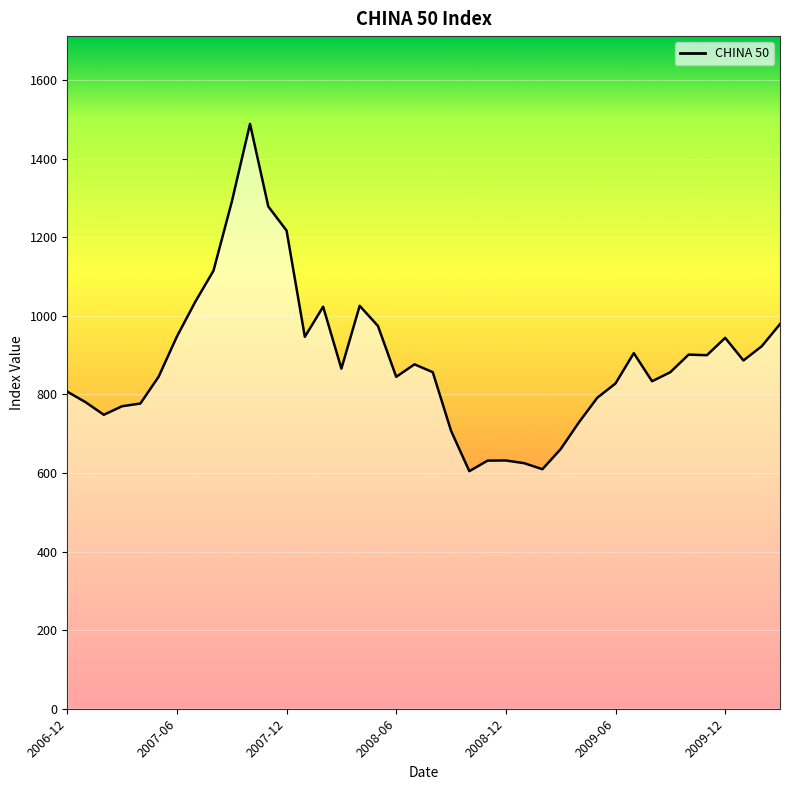

What is the greatest value displayed?

1488.4